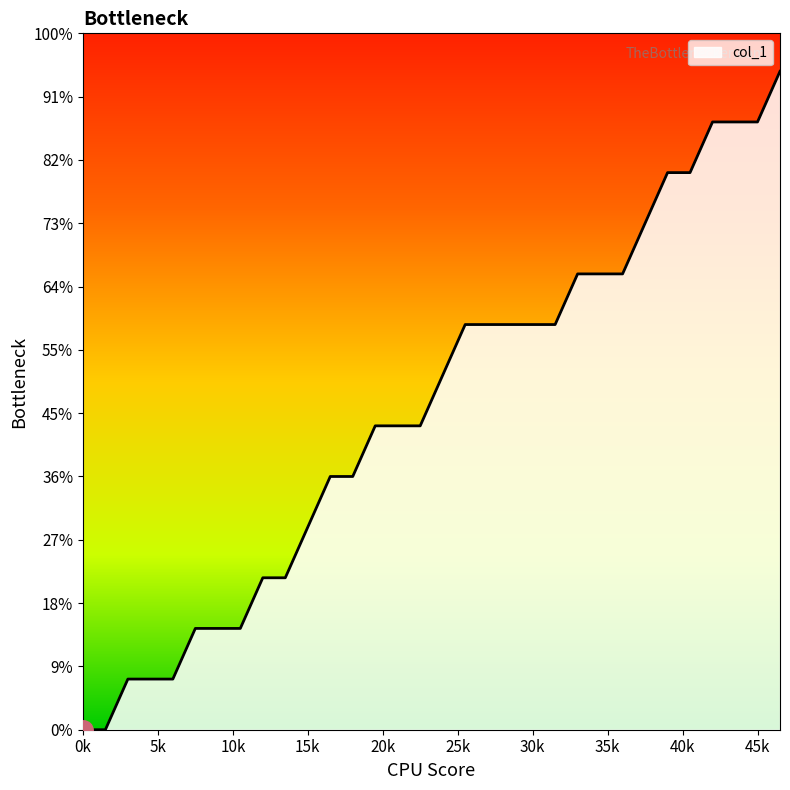

Does the chart have visible grid lines?

No